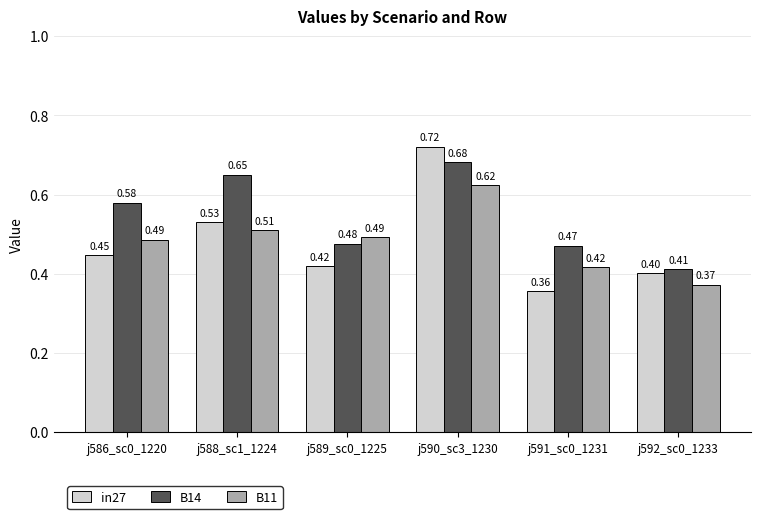

Which series changed the most between j589_sc0_1225 and j590_sc3_1230?

in27